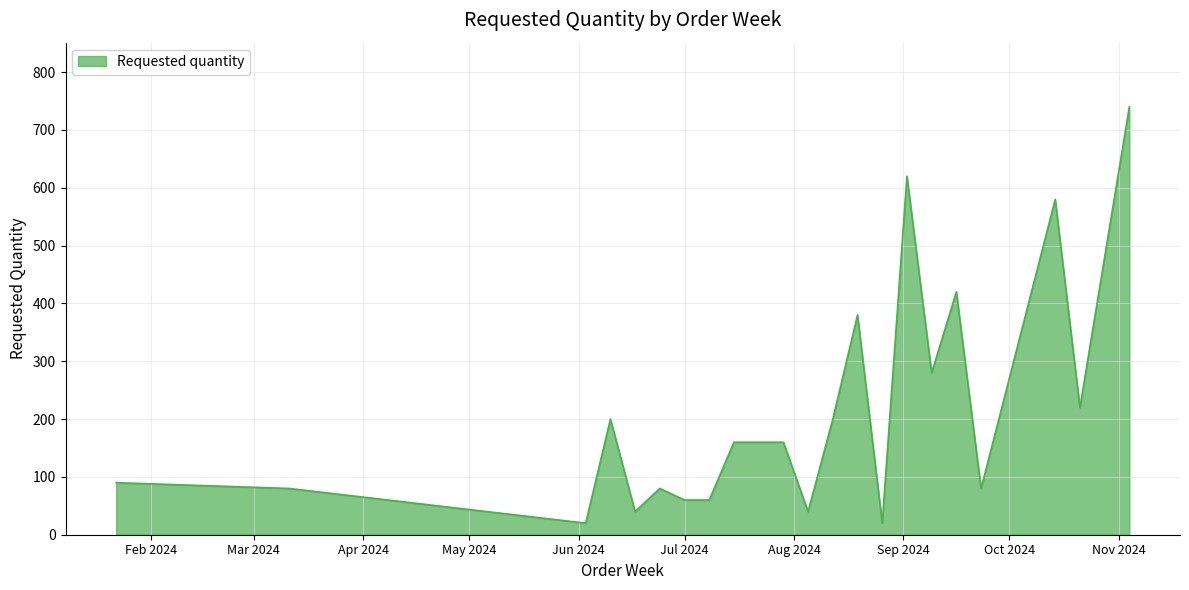

What is the maximum value shown in the chart?

740